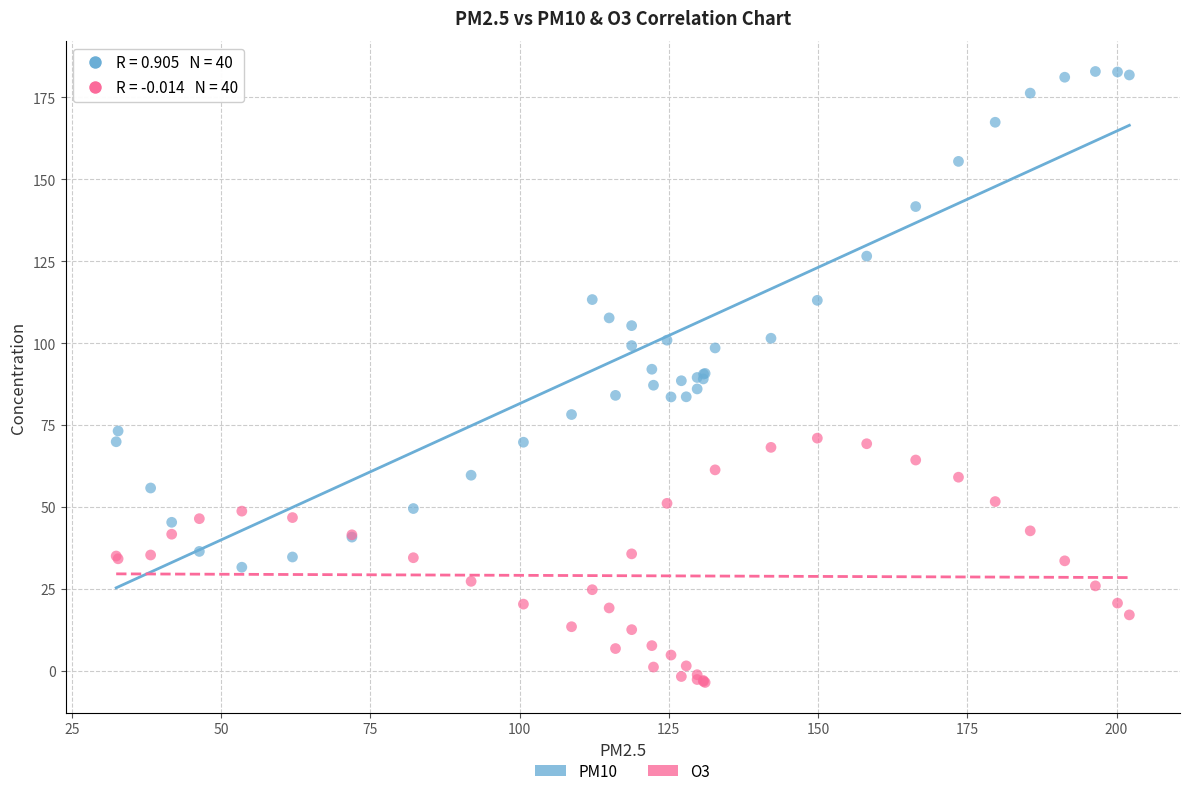

Which series reaches the minimum Y coordinate?

O3